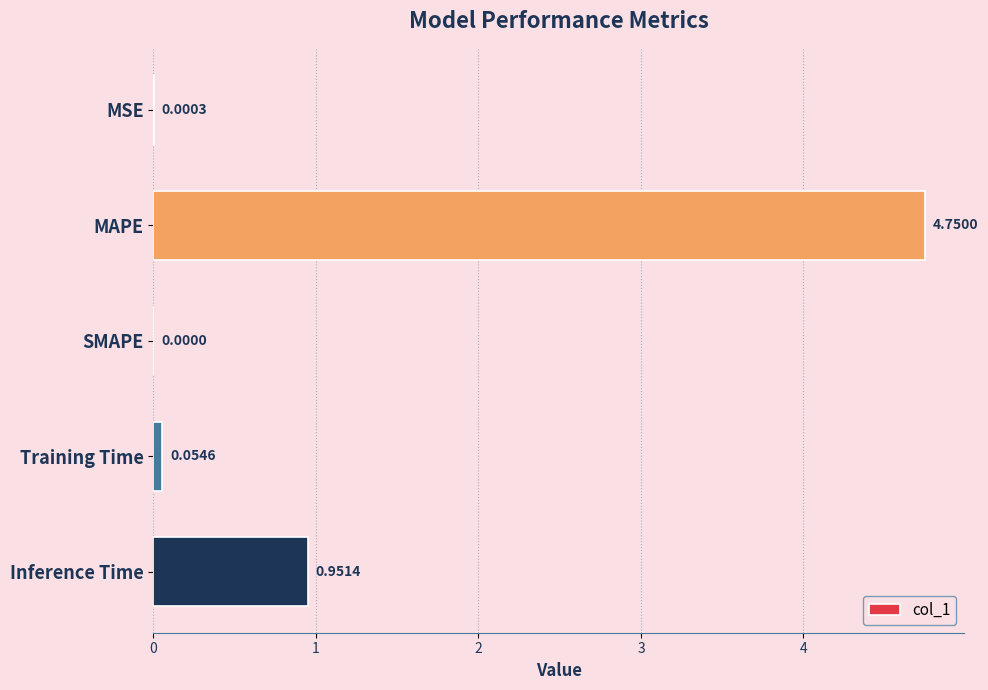

Which category has the highest value across all series?

MAPE